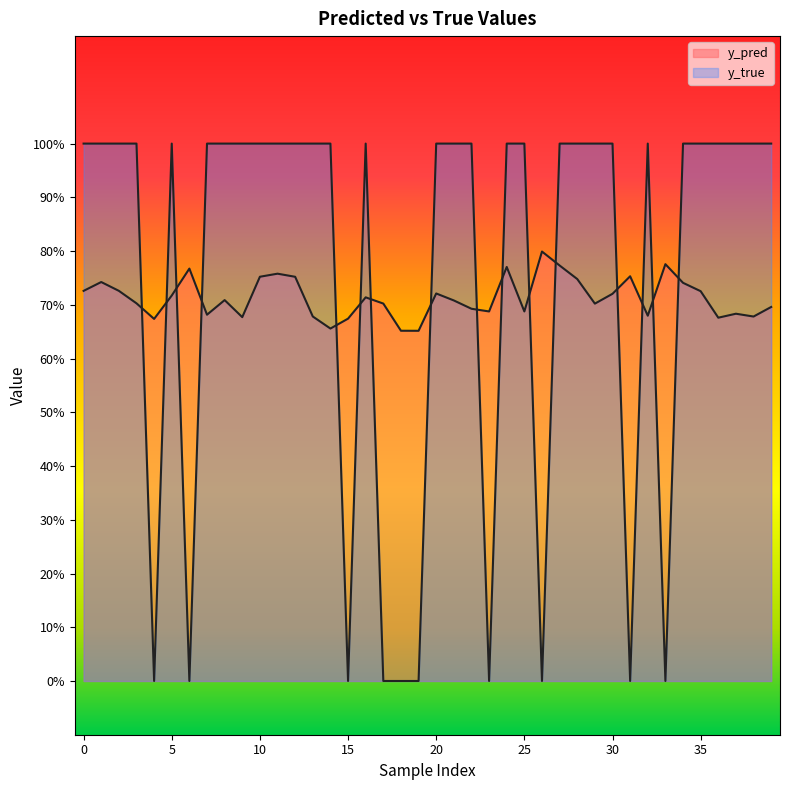

At how many categories does at least one series exceed 0?

40